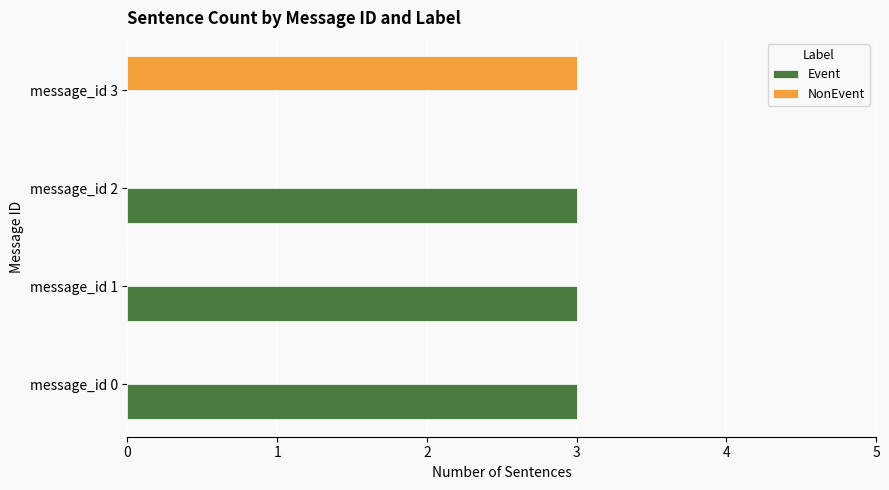

Count the number of categories in the chart.

4